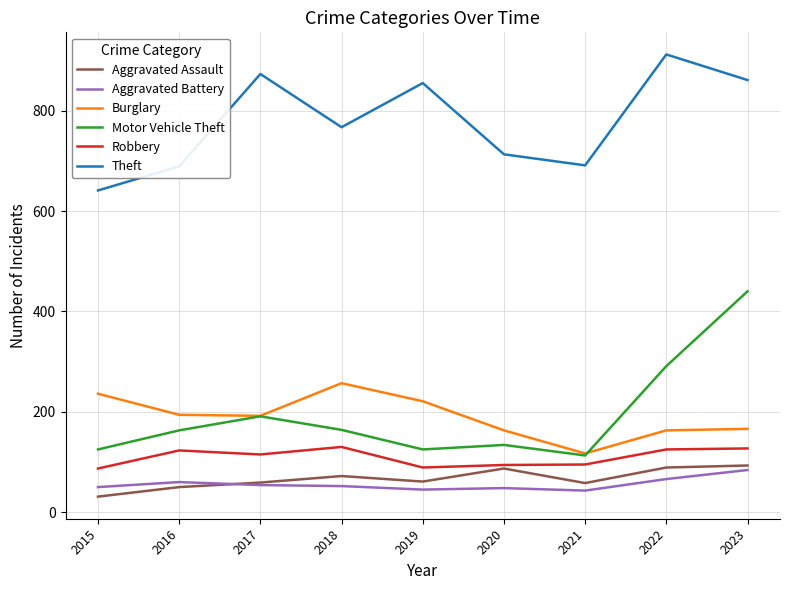

At which category does Aggravated Assault reach its first local valley?

2019